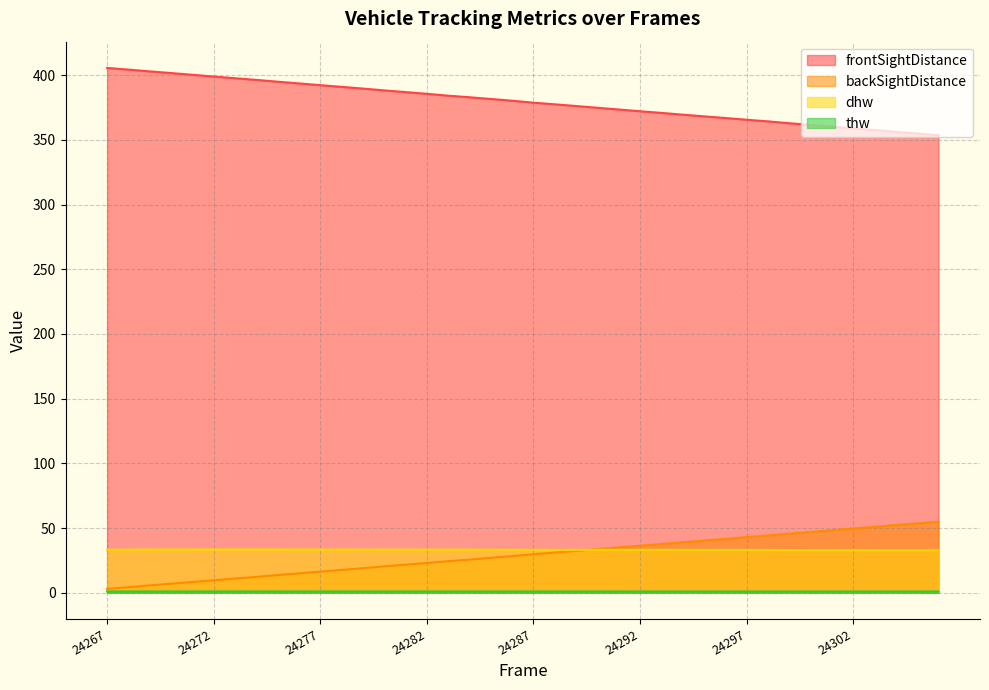

How many data points does each series have?

40